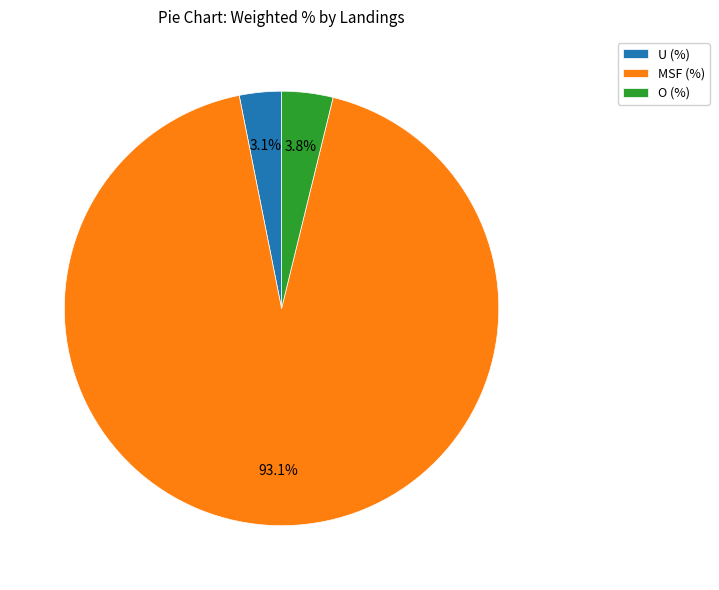

Between MSF (%) and O (%), which is larger?

MSF (%)